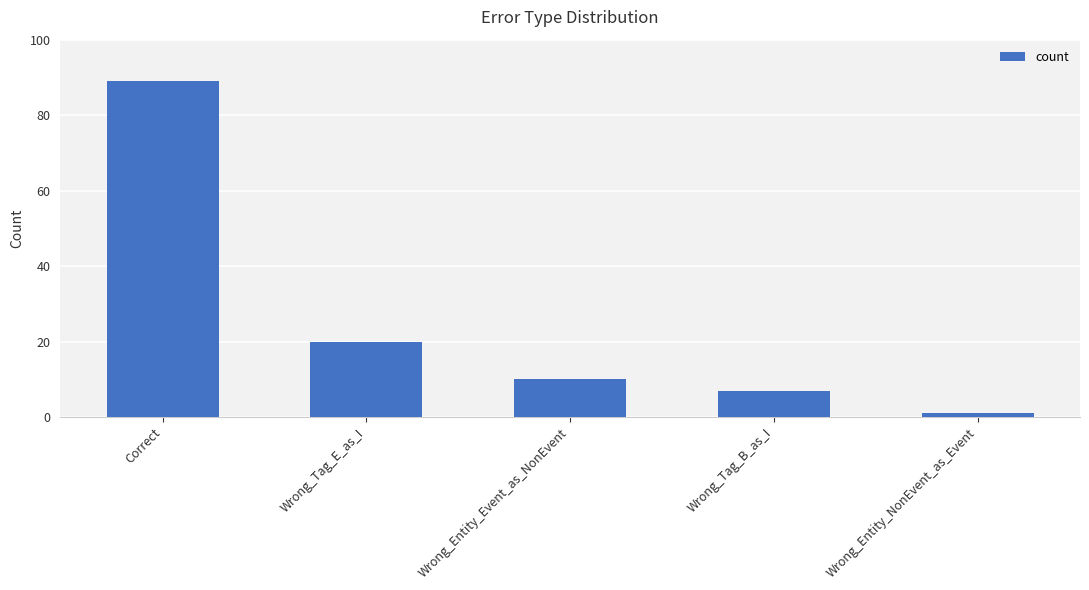

What is the maximum value shown in the chart?

89